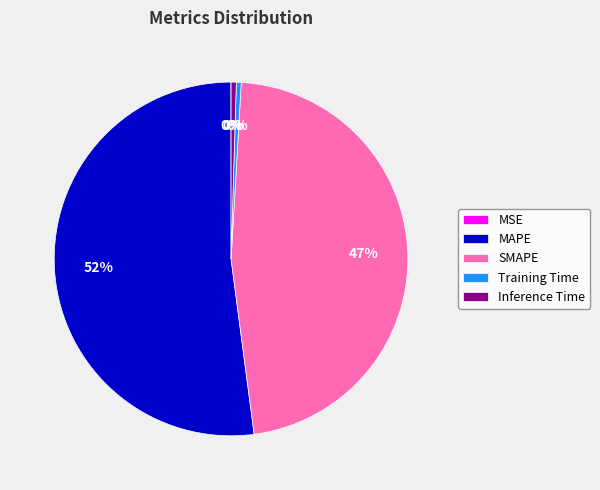

To the nearest percent, what is the average slice percentage?

20%